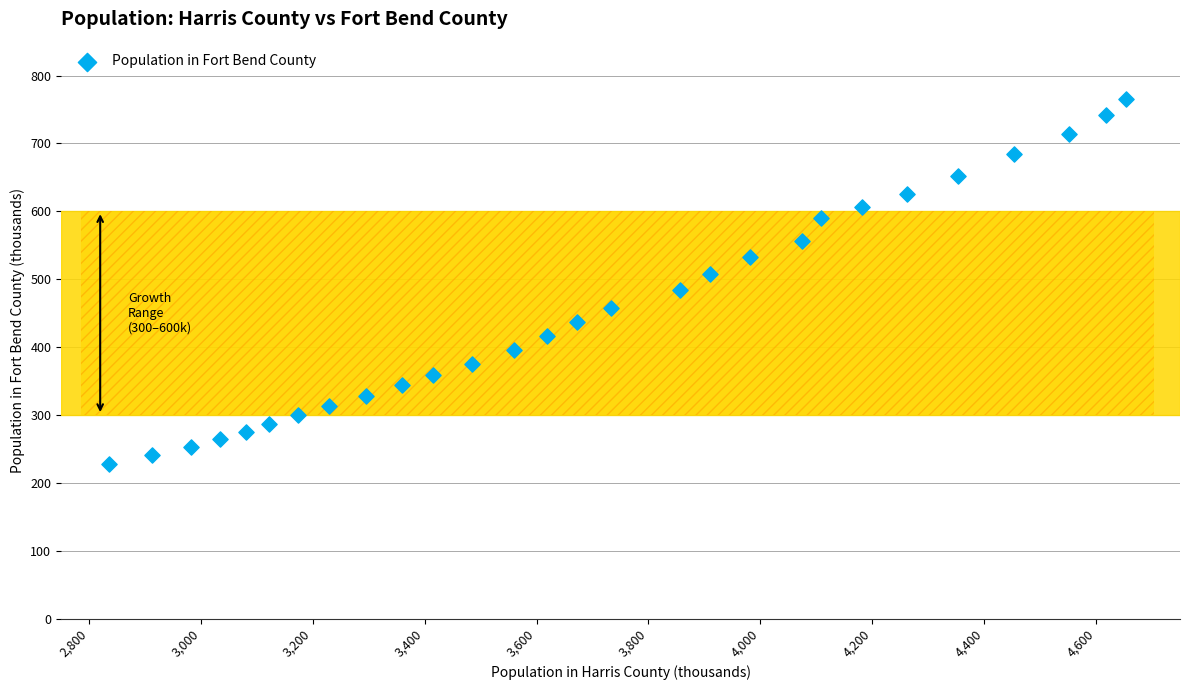

What is the range of X values (max minus min)?

1817.1